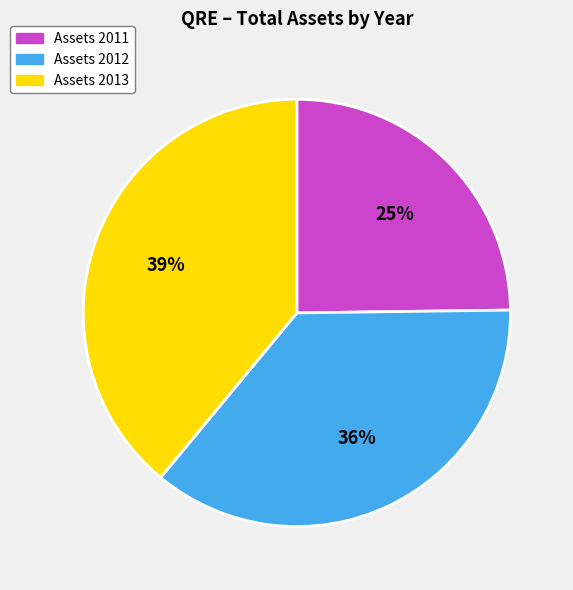

Is there any slice that represents more than half of the pie?

No